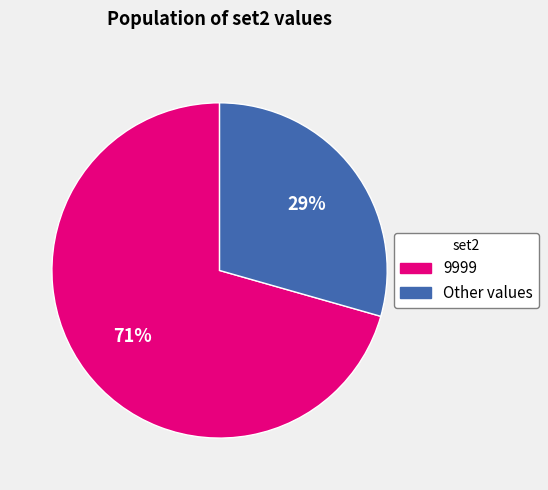

Is there any slice that represents more than half of the pie?

Yes